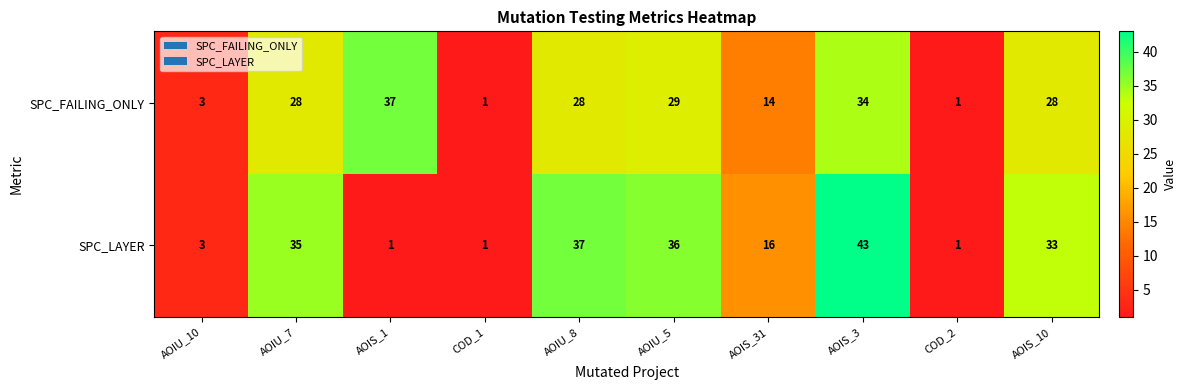

What is the sum of all SPC_LAYER values?

206